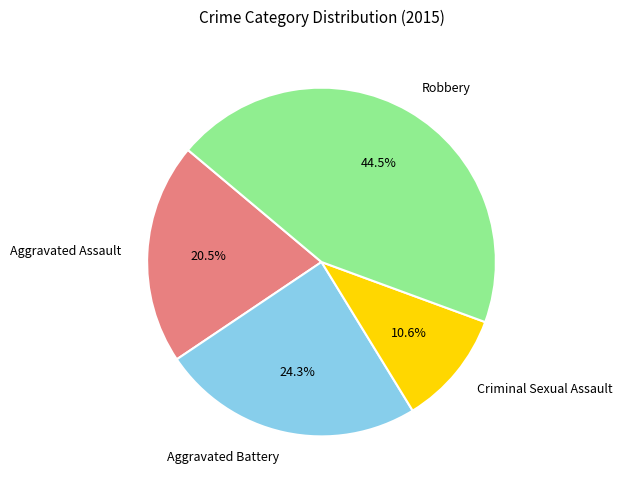

Is the sum of Robbery and Criminal Sexual Assault greater than half?

Yes